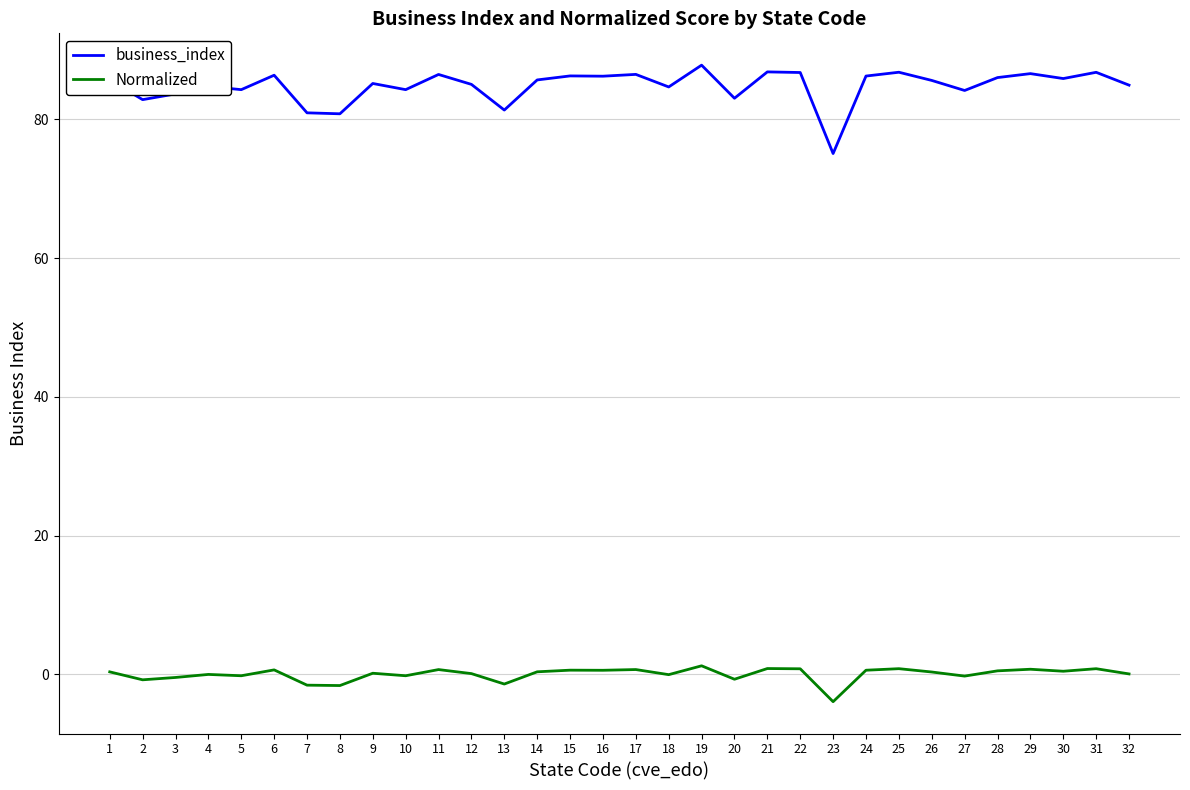

At which label does business_index reach its peak?

19